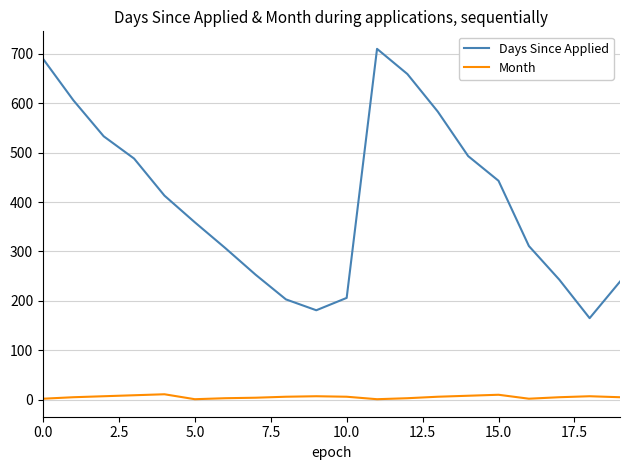

List the series in order of their overall mean, highest first.

Days Since Applied, Month